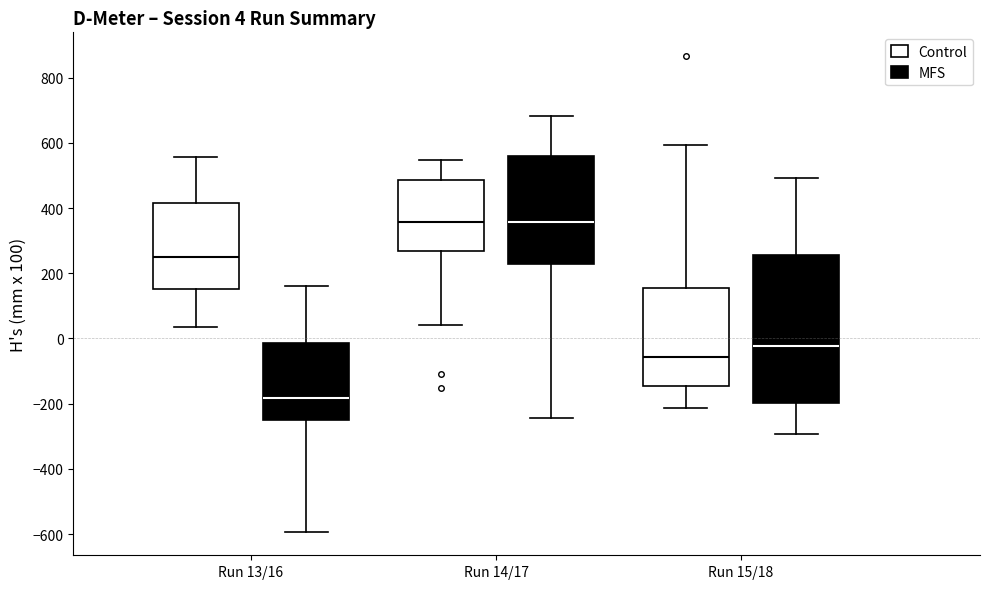

Which box is the tallest, from its lower edge to its upper edge?

Run 15/18 (MFS)